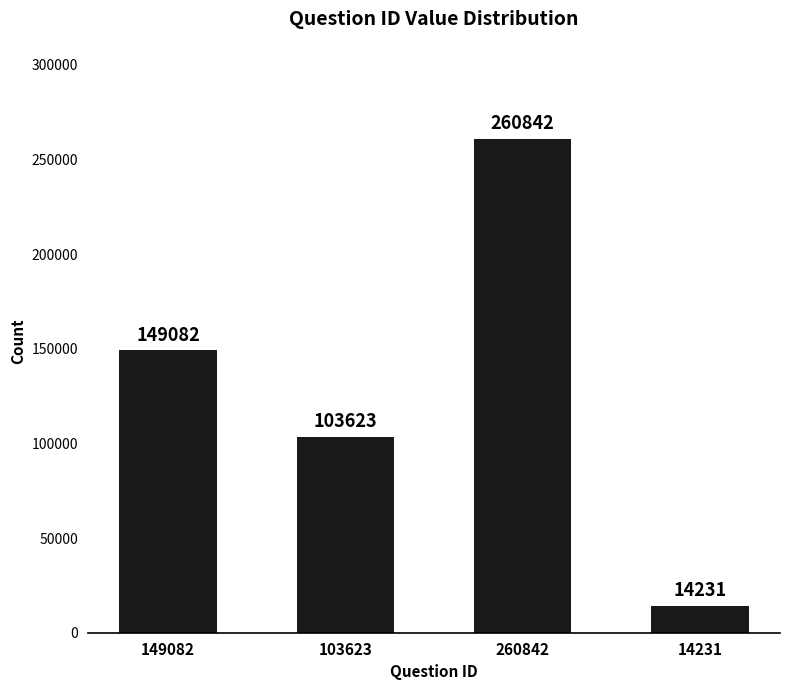

Reading left to right, extract all data points from this chart.

149082	103623	260842	14231